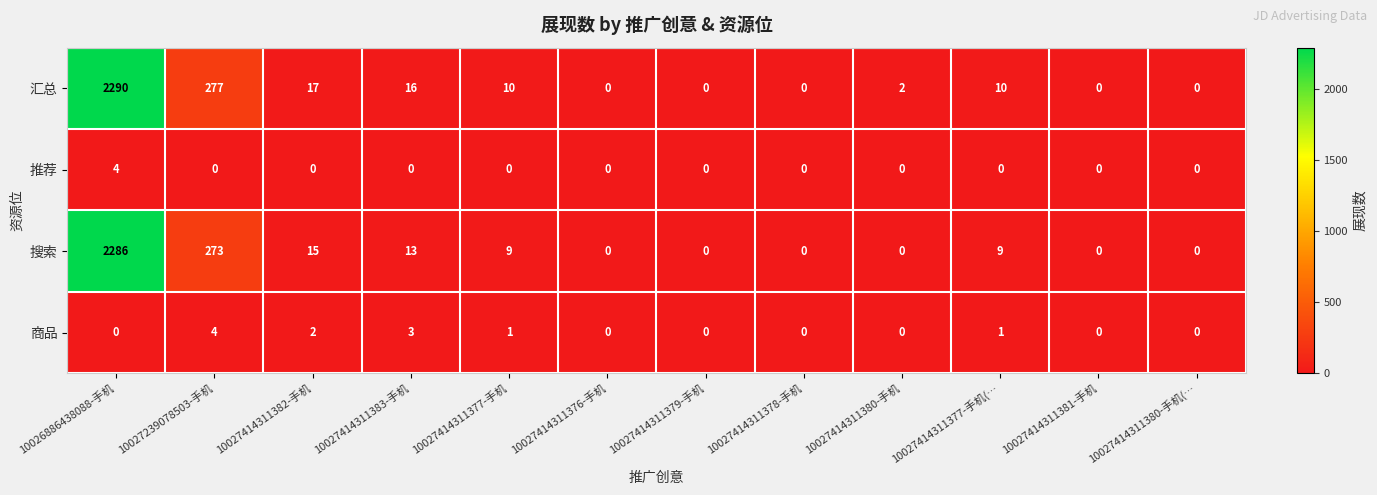

What is the difference between the second highest and second lowest values in the 商品 series?

3